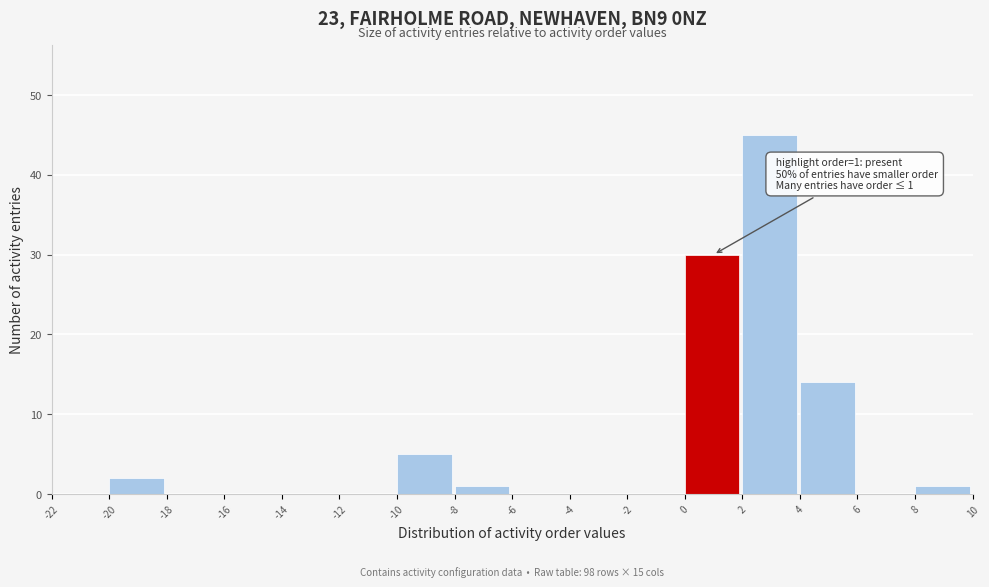

Over which range of the x-axis is the bar tallest?

2 to 4